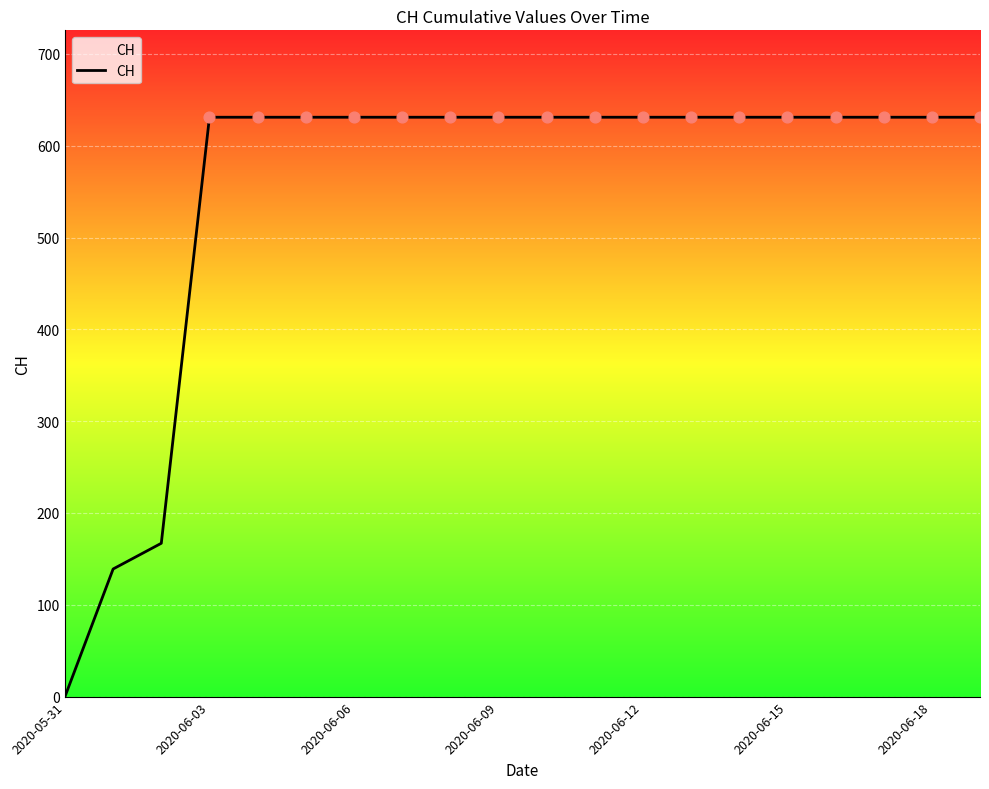

What is the difference between the maximum and minimum values?

631